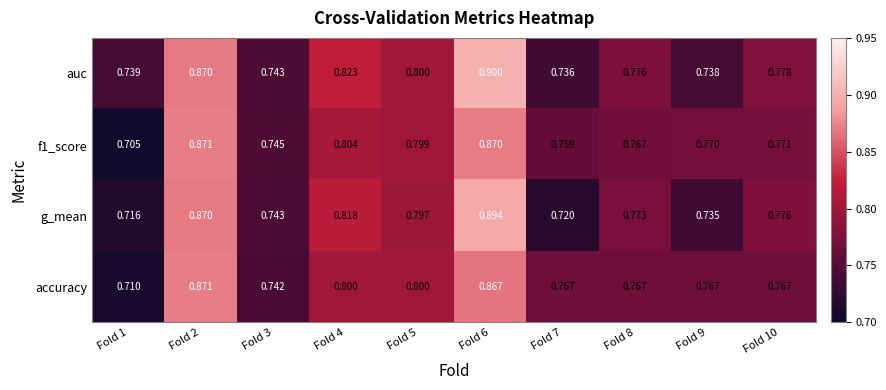

Which series has the largest total across all categories?

auc